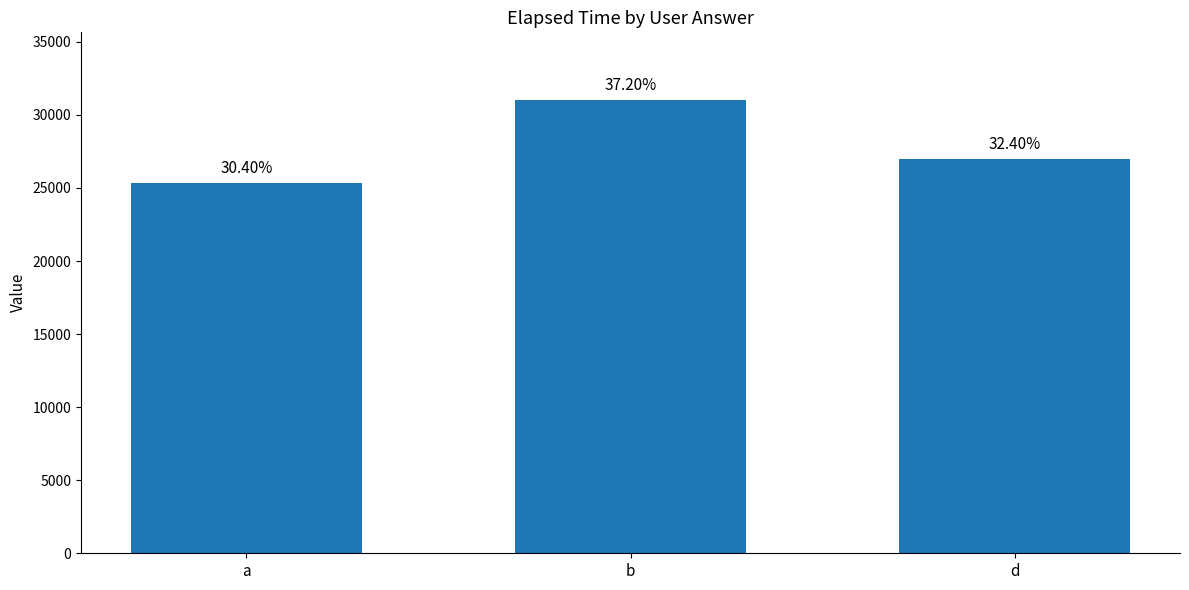

Rank the categories by value from highest to lowest.

b, d, a